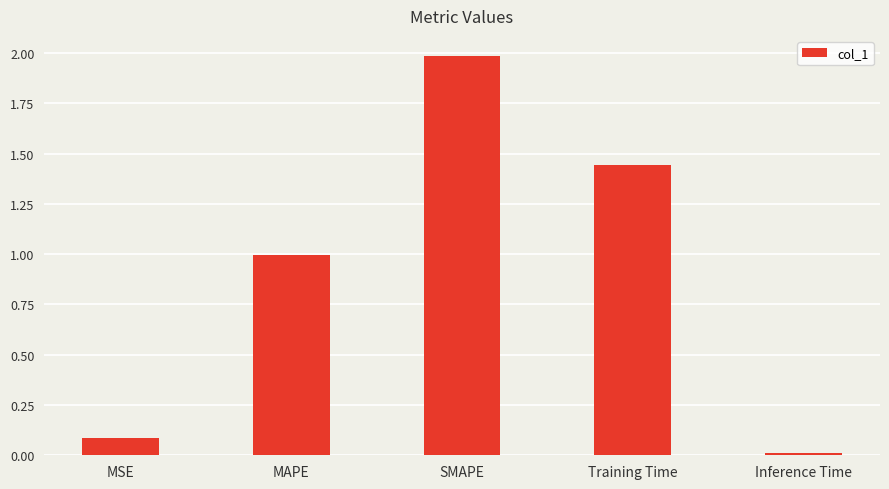

What is the change in value from MSE to MAPE?

+0.9